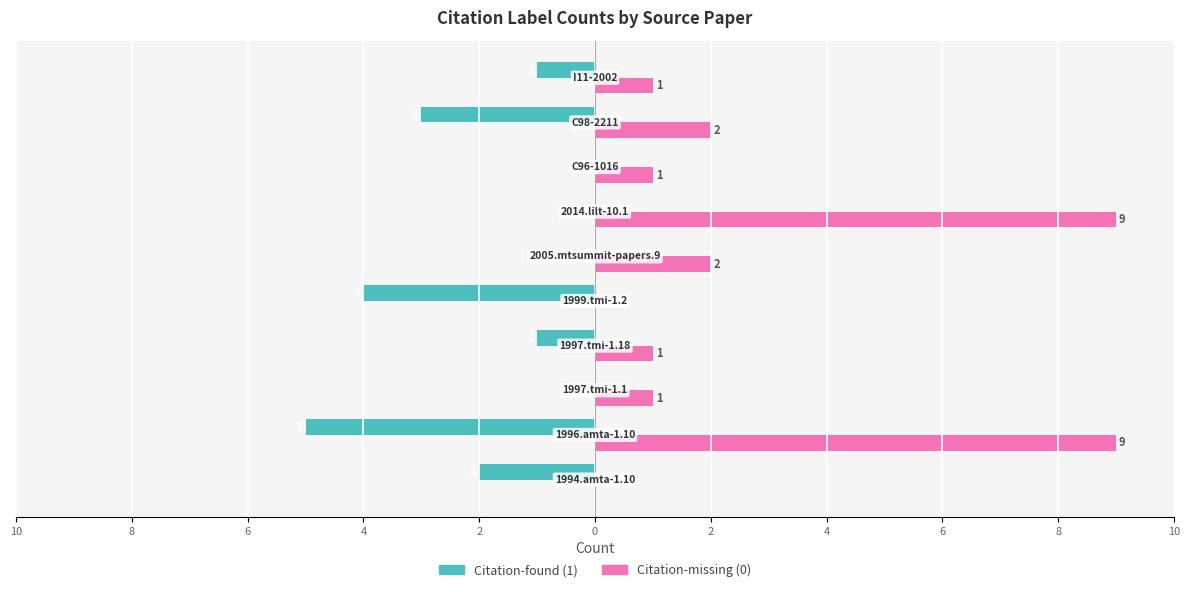

What is the label of the 10th bar from the right?

2